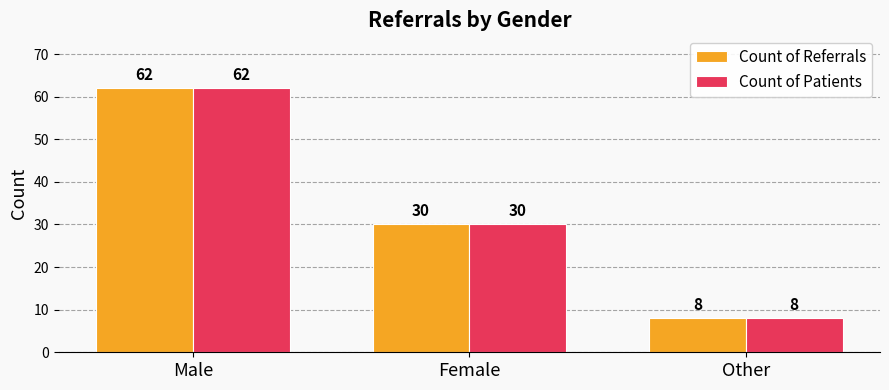

How many bars are there in total?

6